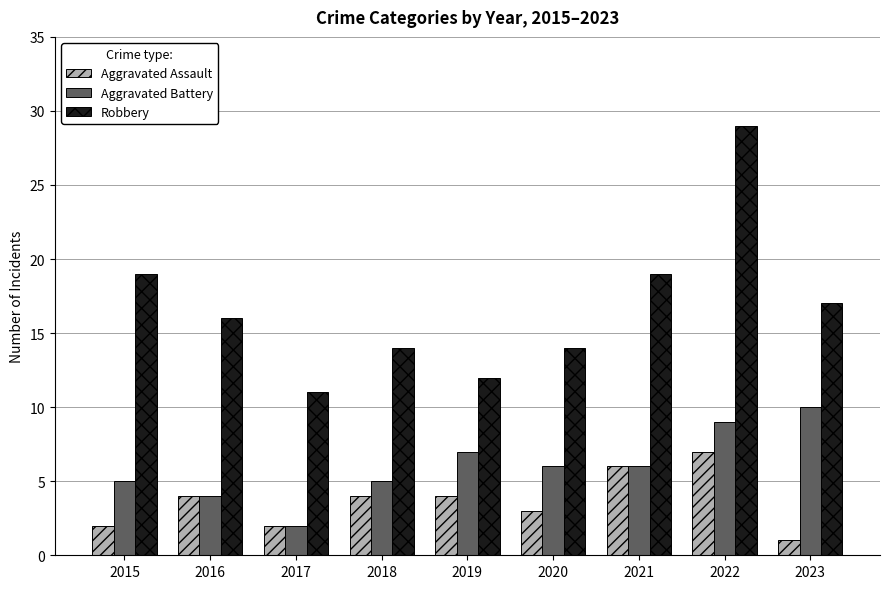

What are all the series names shown in the legend?

Aggravated Assault, Aggravated Battery, Robbery